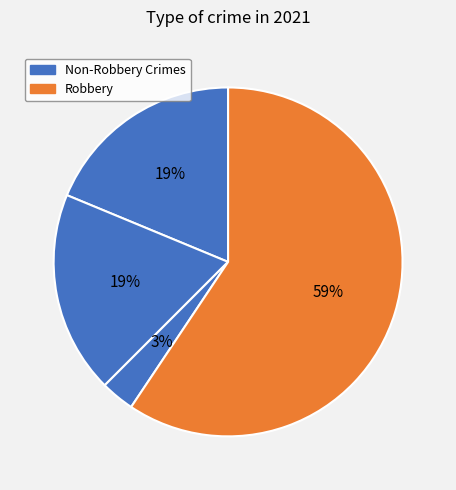

How many slices are in this pie chart?

4